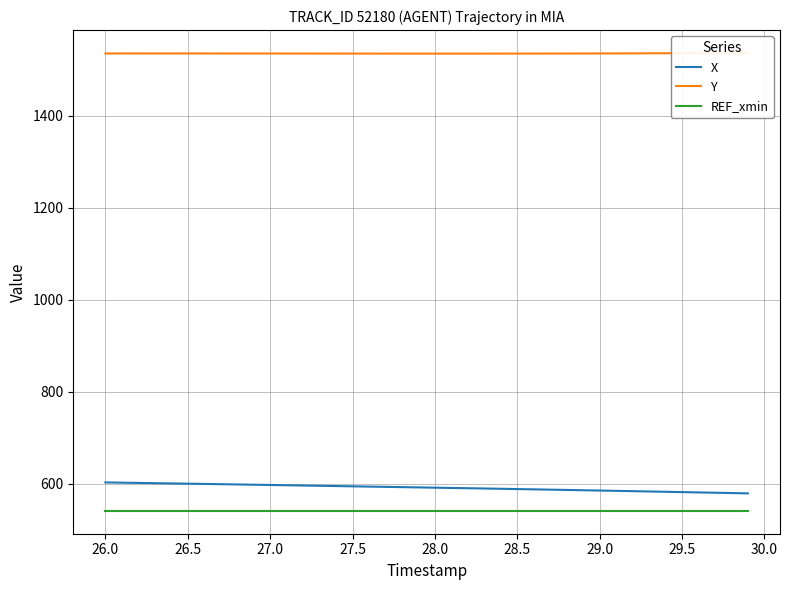

The X series shows 594.5 at 27.5. True or false?

True